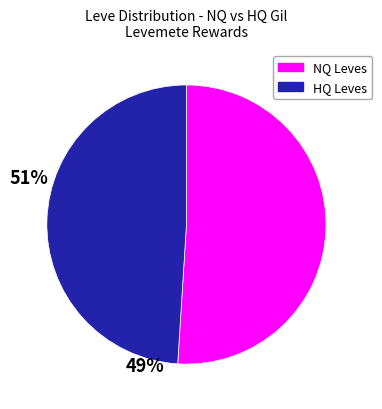

Does any single category account for the majority?

Yes